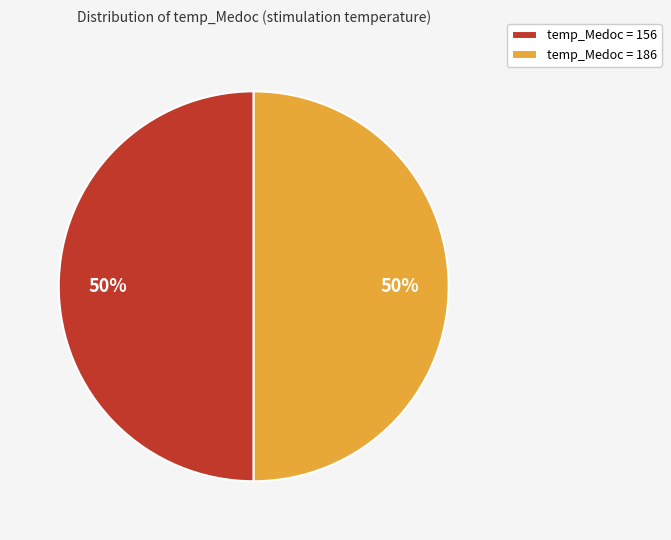

Is it true that temp_Medoc = 186 is 43% of the pie?

False